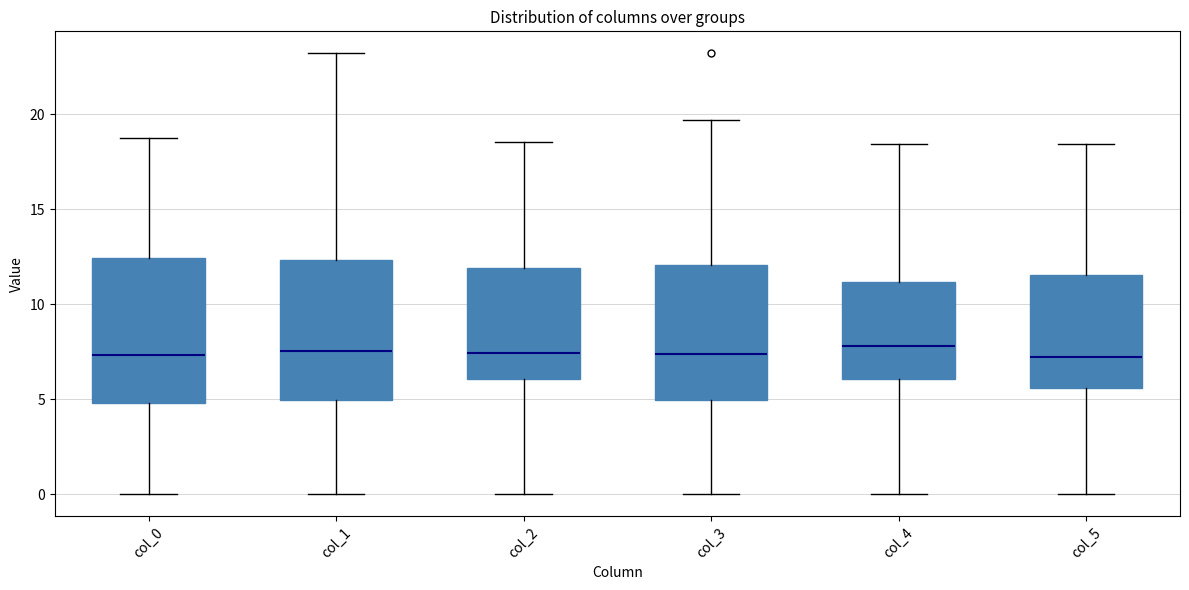

Reading left to right, read every box against the y-axis: the position of its median line, the range the box covers, and the ends of its whiskers. The values are not printed on the chart, so give them approximately, as read against the axis.

col_0: median 7.5, box 5.0 to 12.5, whiskers 0.0 to 18.5
col_1: median 7.5, box 5.0 to 12.5, whiskers 0.0 to 23.0
col_2: median 7.5, box 6.0 to 12.0, whiskers 0.0 to 18.5
col_3: median 7.5, box 5.0 to 12.0, whiskers 0.0 to 19.5
col_4: median 8.0, box 6.0 to 11.0, whiskers 0.0 to 18.5
col_5: median 7.0, box 5.5 to 11.5, whiskers 0.0 to 18.5